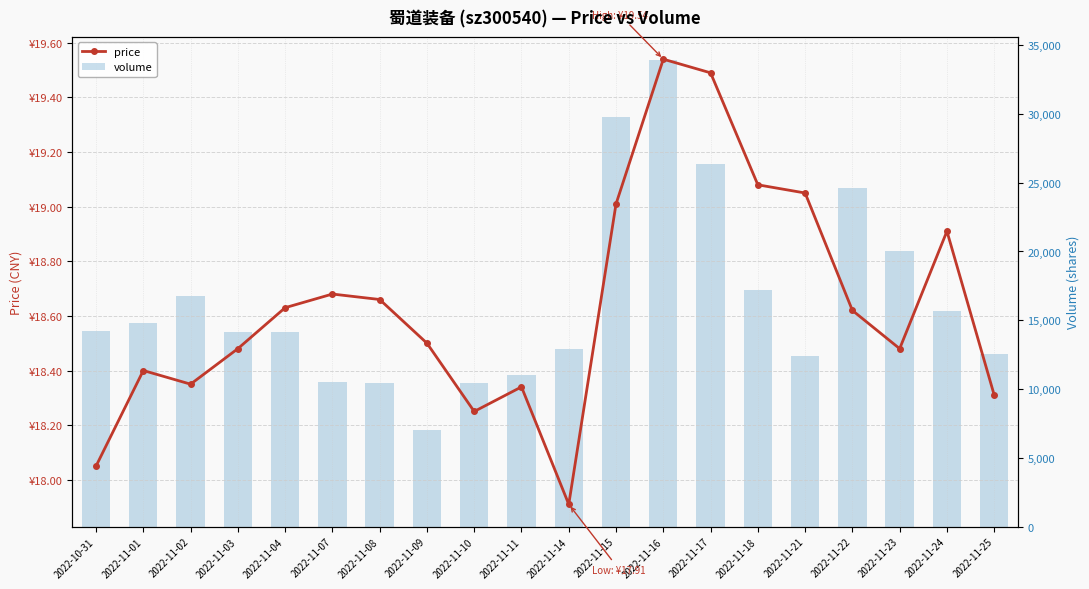

What is the smallest value displayed?

17.9